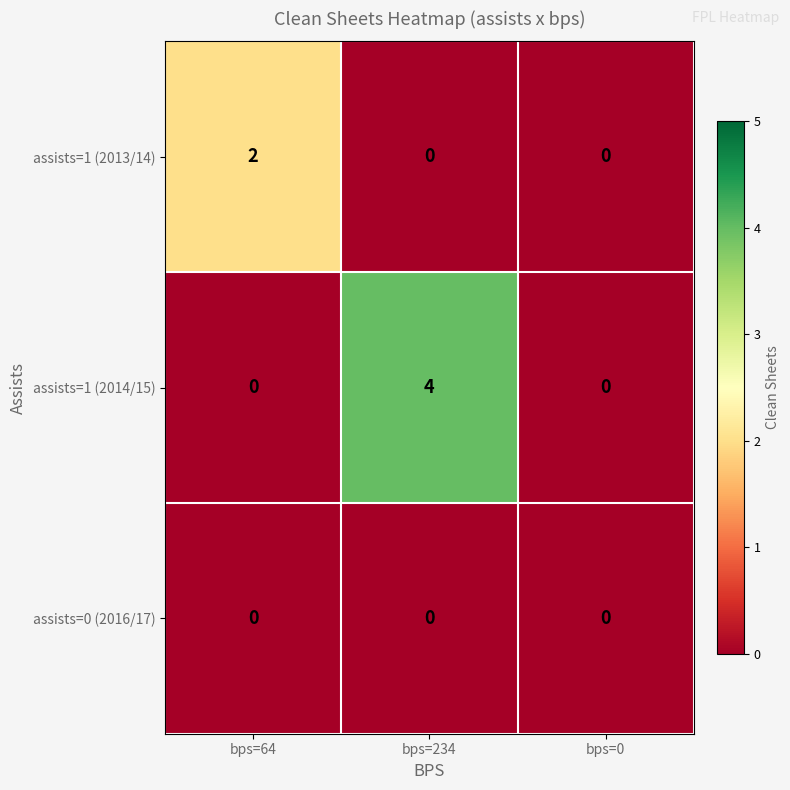

Rank the series by their maximum value, from lowest to highest.

assists=0 (2016/17), assists=1 (2013/14), assists=1 (2014/15)